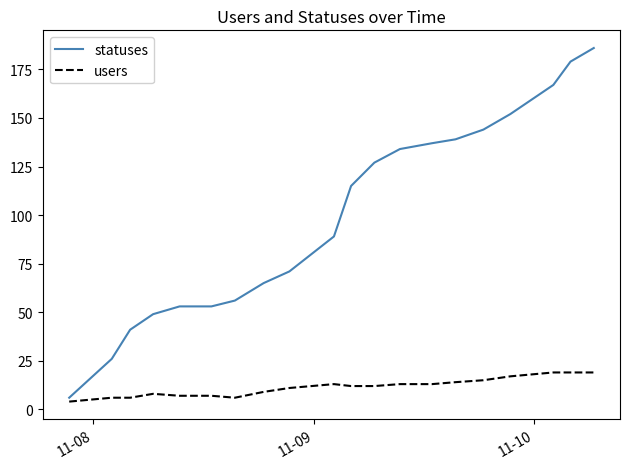

List the series in order of their peak value, lowest first.

users, statuses